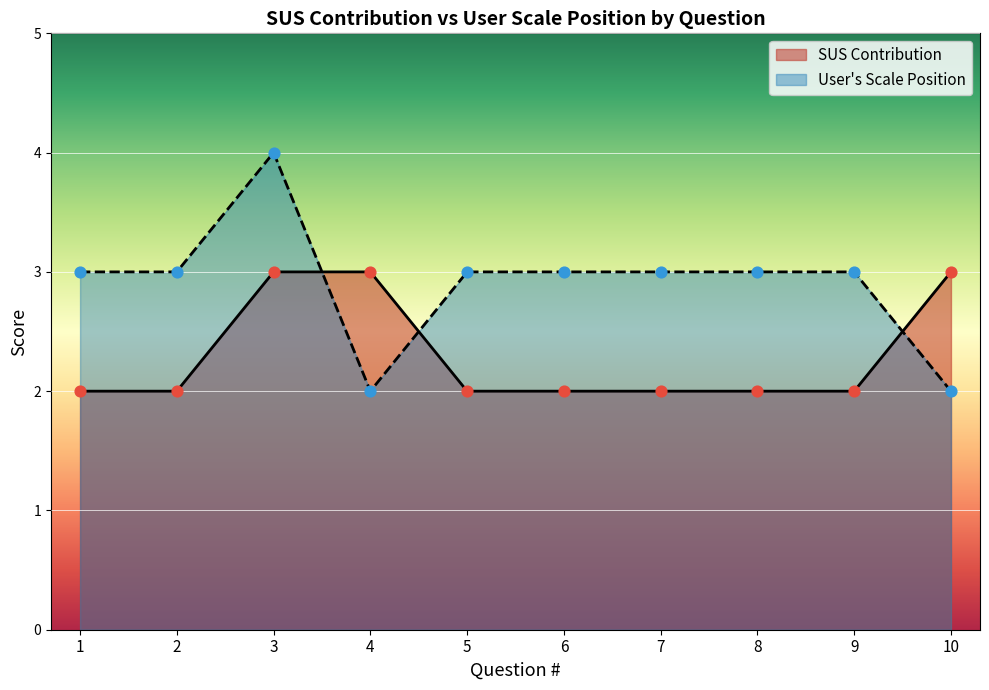

At how many categories does at least one series exceed 2?

10